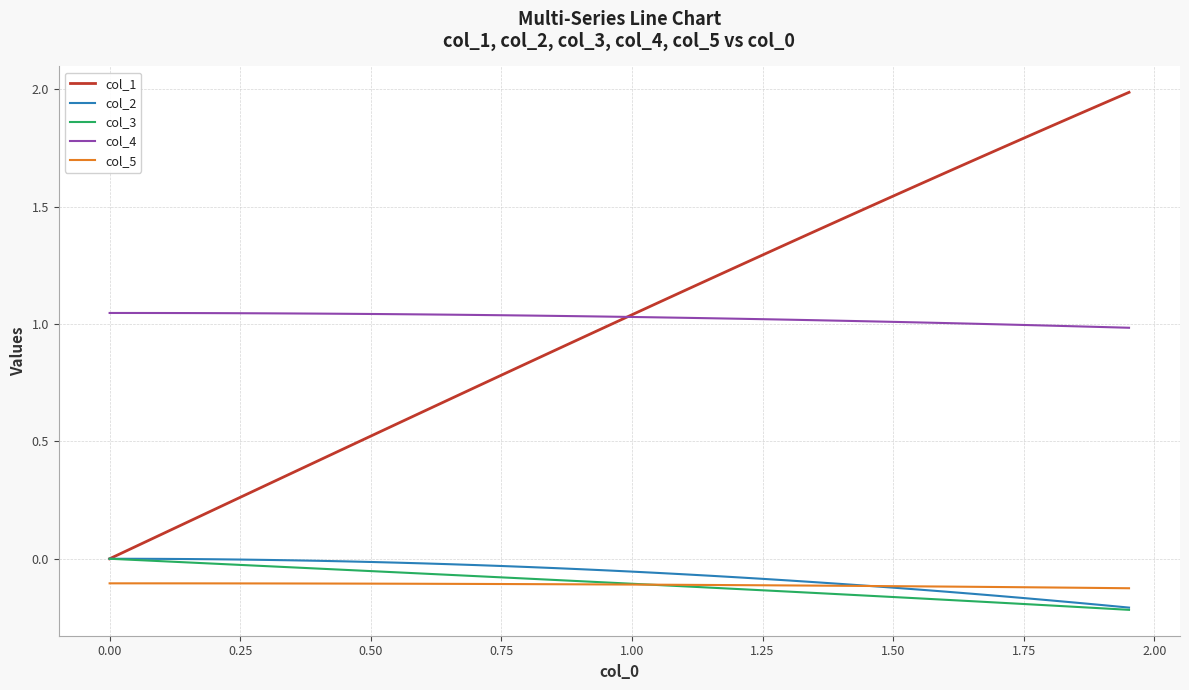

True or false: col_5 and col_4 cross at least once.

False